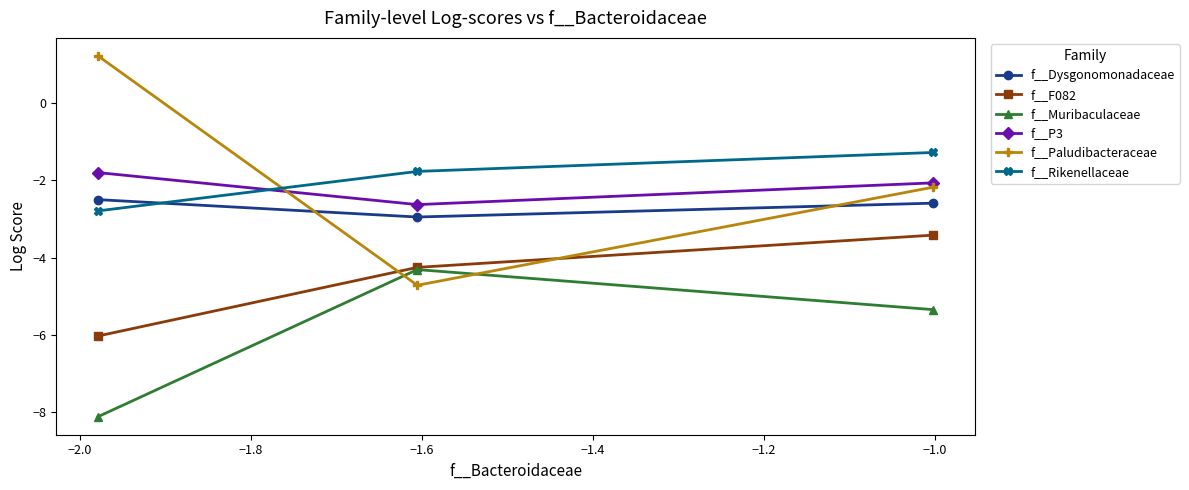

How many lines are shown in the chart?

6